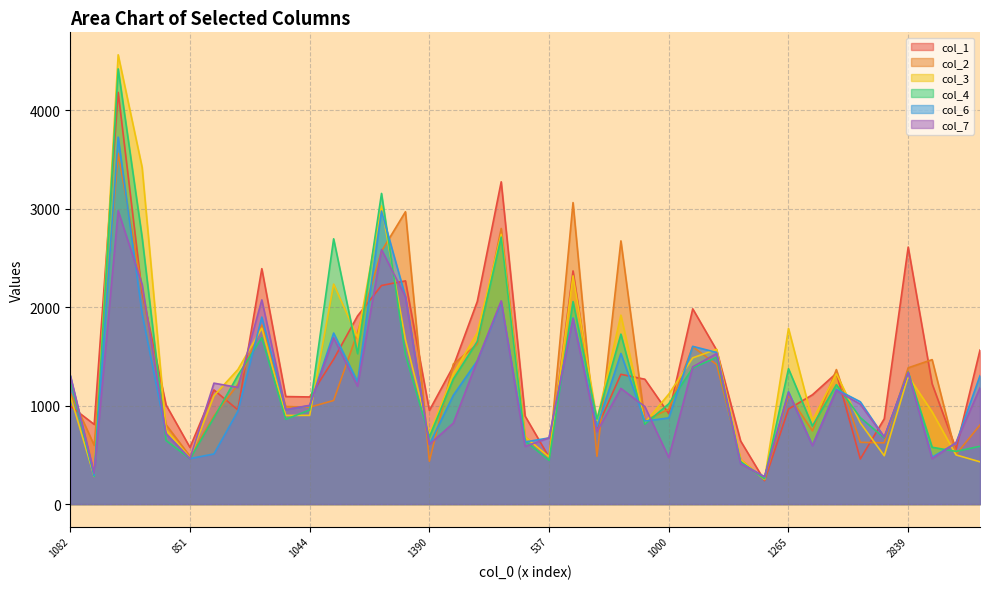

Reading left to right, what are all the values shown in this chart?

col_1: 1082=996	849=809	5127=4182	2240=2149	2908=1007	851=575	726=1159	716=957	2704=2391	2559=1092	1044=1088	2563=1470	1831=1911	1476=2220	3059=2267	1390=951	1580=1399	762=2057	3031=3273	754=893	537=475	2697=2368	635=772	1524=1318	916=1268	1000=918	1730=1983	995=1563	881=641	298=238	1265=965	849=1110	1430=1329	1541=458	1361=866	2839=2610	1393=1221	620=558	893=1564
col_2: 1082=1129	849=597	5127=3562	2240=2188	2908=806	851=486	726=894	716=1215	2704=1817	2559=991	1044=984	2563=1052	1831=1744	1476=2568	3059=2969	1390=435	1580=1422	762=1624	3031=2799	754=682	537=477	2697=3062	635=485	1524=2673	916=850	1000=963	1730=1598	995=1417	881=453	298=250	1265=1108	849=743	1430=1366	1541=627	1361=622	2839=1384	1393=1467	620=505	893=803
col_3: 1082=1101	849=281	5127=4563	2240=3421	2908=753	851=469	726=1100	716=1366	2704=1786	2559=900	1044=901	2563=2234	1831=1693	1476=3028	3059=1669	1390=707	1580=1323	762=1740	3031=2740	754=682	537=478	2697=2318	635=851	1524=1919	916=826	1000=1117	1730=1485	995=1572	881=453	298=250	1265=1784	849=849	1430=1324	1541=825	1361=491	2839=1298	1393=937	620=499	893=429
col_4: 1082=1261	849=281	5127=4420	2240=2710	2908=646	851=460	726=877	716=1307	2704=1690	2559=861	1044=956	2563=2694	1831=1528	1476=3155	3059=1517	1390=682	1580=1270	762=1651	3031=2711	754=641	537=444	2697=2057	635=862	1524=1726	916=811	1000=1019	1730=1382	995=1490	881=431	298=256	1265=1375	849=793	1430=1213	1541=878	1361=672	2839=1340	1393=577	620=535	893=587
col_6: 1082=1306	849=291	5127=3727	2240=1933	2908=715	851=462	726=509	716=943	2704=1899	2559=959	1044=999	2563=1737	1831=1242	1476=2976	3059=2106	1390=607	1580=1105	762=1455	3031=2048	754=631	537=672	2697=1891	635=785	1524=1530	916=843	1000=875	1730=1602	995=1540	881=416	298=277	1265=1141	849=596	1430=1165	1541=1039	1361=680	2839=1334	1393=476	620=620	893=1304
col_7: 1082=1305	849=312	5127=2979	2240=2231	2908=713	851=462	726=1228	716=1185	2704=2074	2559=959	1044=1003	2563=1689	1831=1197	1476=2585	3059=2106	1390=607	1580=822	762=1455	3031=2064	754=585	537=673	2697=1883	635=736	1524=1175	916=990	1000=472	1730=1394	995=1529	881=410	298=277	1265=1135	849=593	1430=1153	1541=1014	1361=680	2839=1336	1393=460	620=624	893=1180